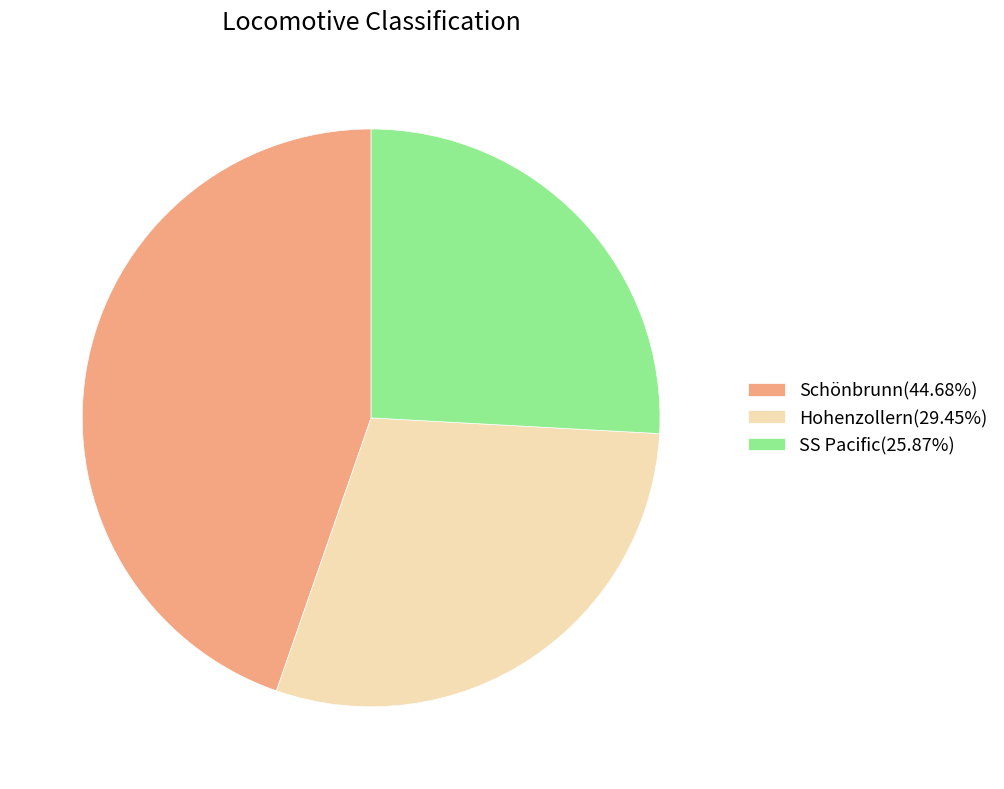

Which slice is the smallest?

SS Pacific